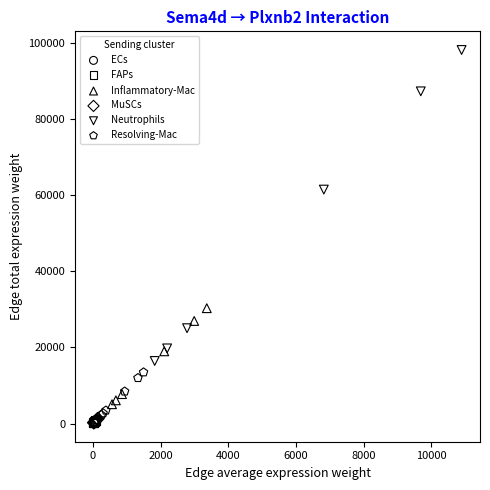

Which series contains the highest Y value?

Neutrophils